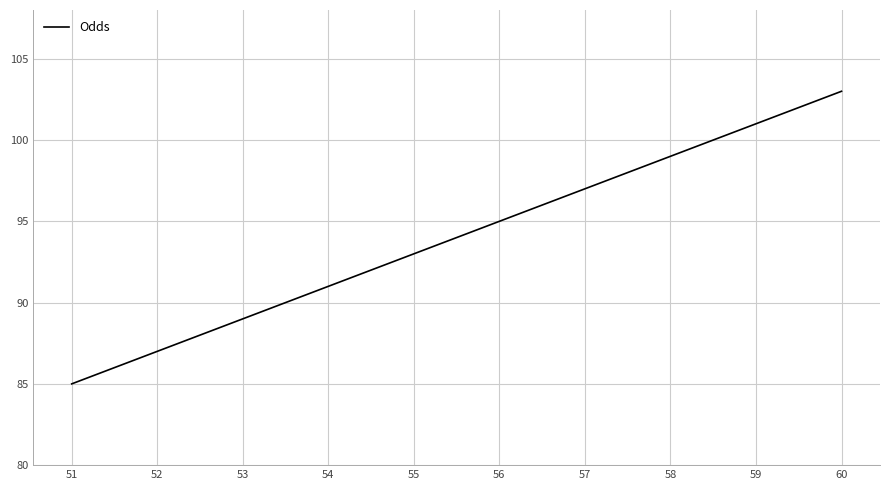

List the labels in order of value, largest first.

60, 59, 58, 57, 56, 55, 54, 53, 52, 51